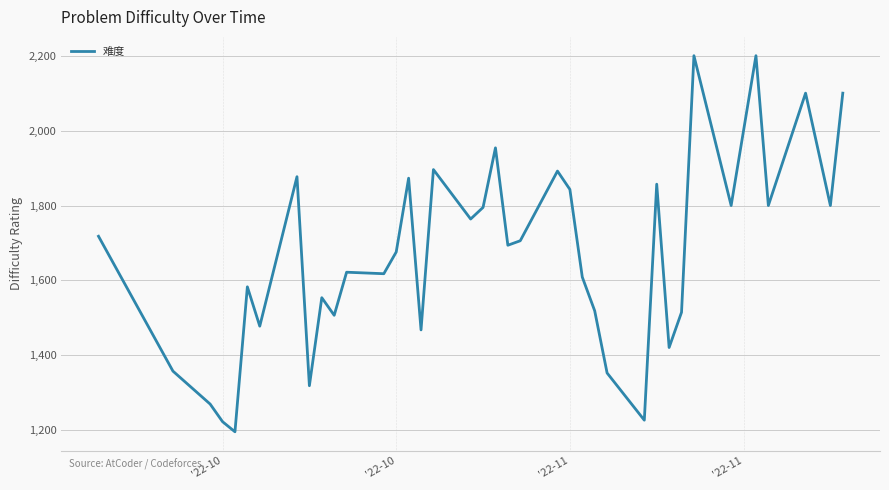

What is the greatest value displayed?

2200